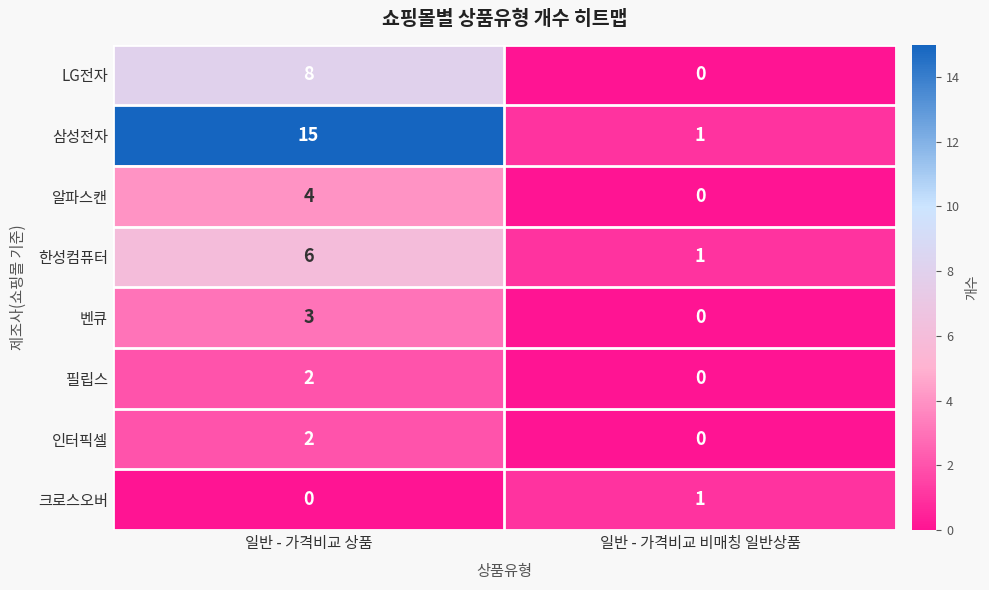

Which series changed the most between 일반 - 가격비교 상품 and 일반 - 가격비교 비매칭 일반상품?

삼성전자